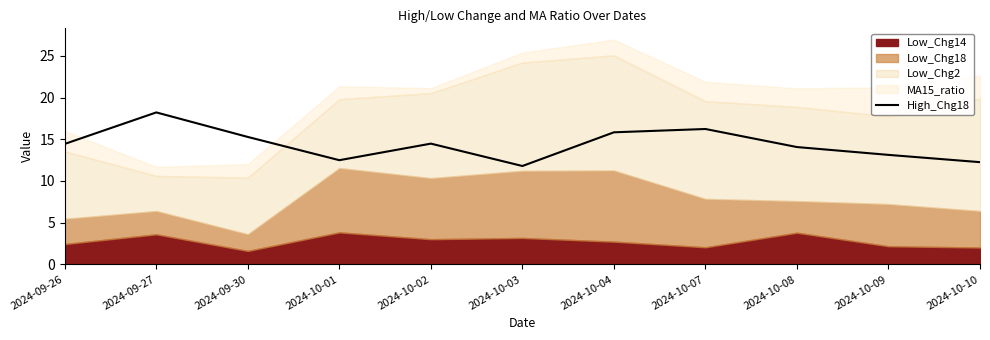

How many interior local valleys (lower than both neighbors) does the data have?

2